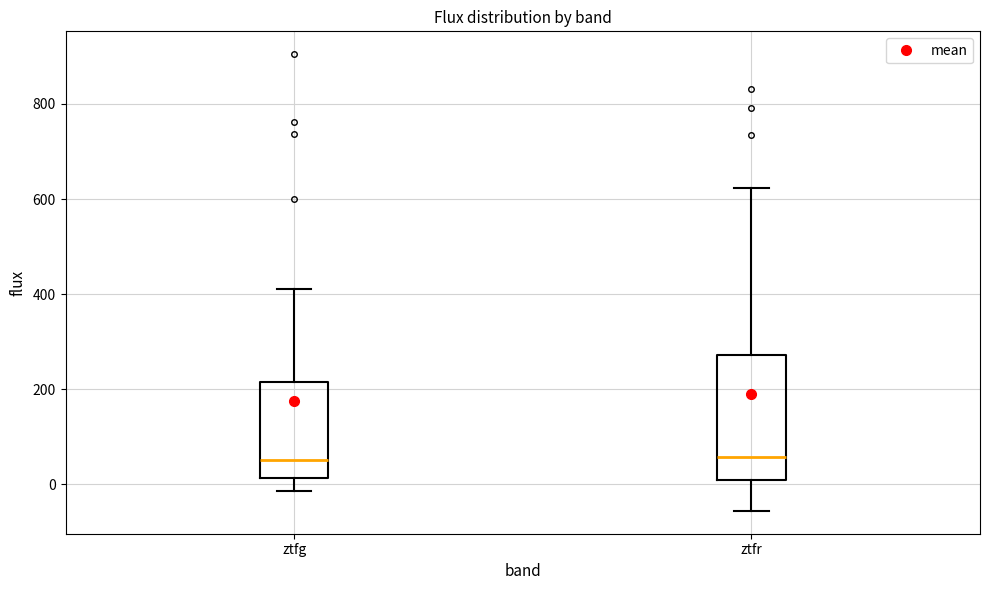

Reading left to right, read every box against the y-axis: the position of its median line, the range the box covers, and the ends of its whiskers. The values are not printed on the chart, so give them approximately, as read against the axis.

ztfg: median 60, box 20 to 220, whiskers -20 to 420
ztfr: median 60, box 0 to 280, whiskers -60 to 620